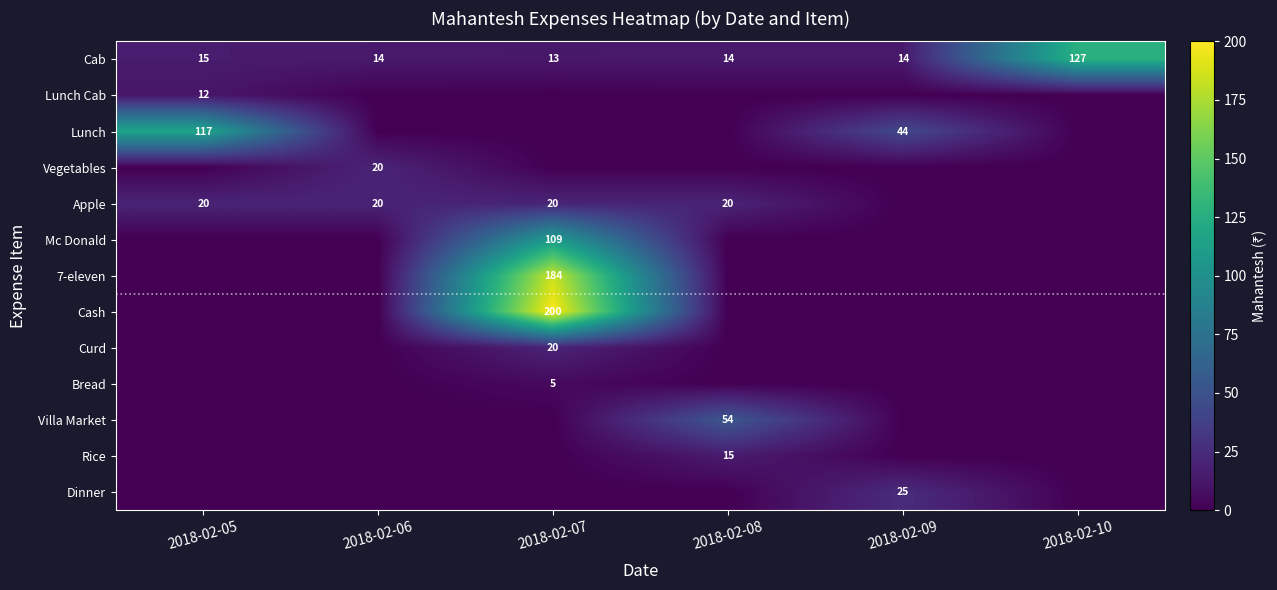

What is the difference between the maximum and minimum values in the Cab series?

114